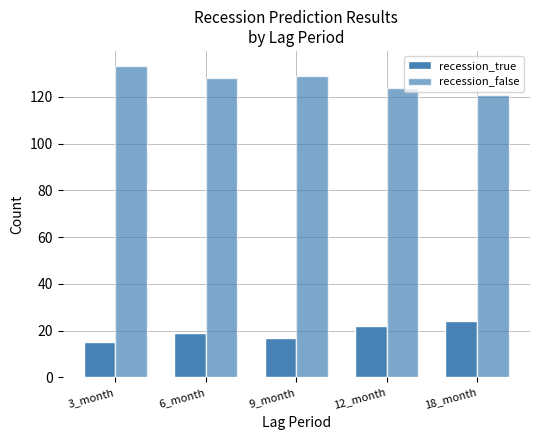

Is it true that recession_false equals 73 at 6_month?

False